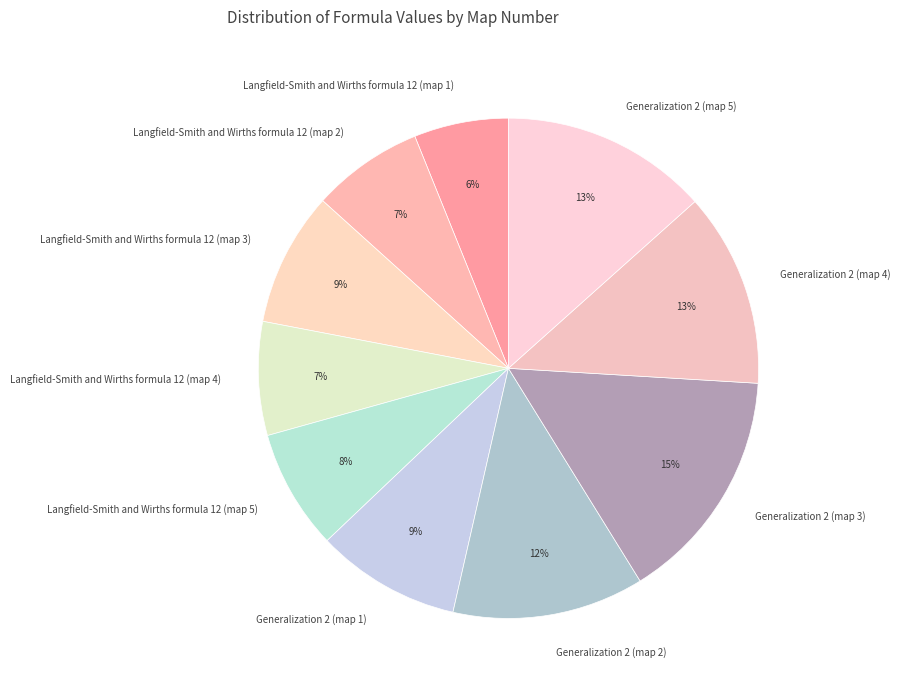

What is the smallest slice in the pie chart?

Langfield-Smith and Wirths formula 12 (map 1)